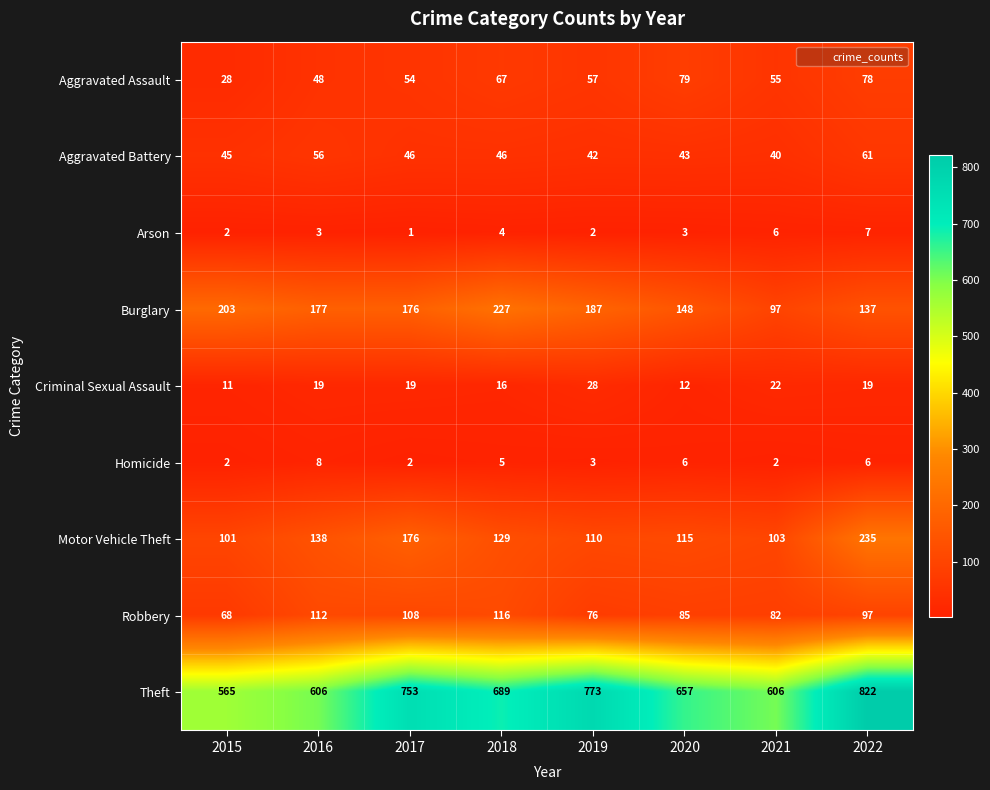

At how many categories does at least one series exceed 715?

3